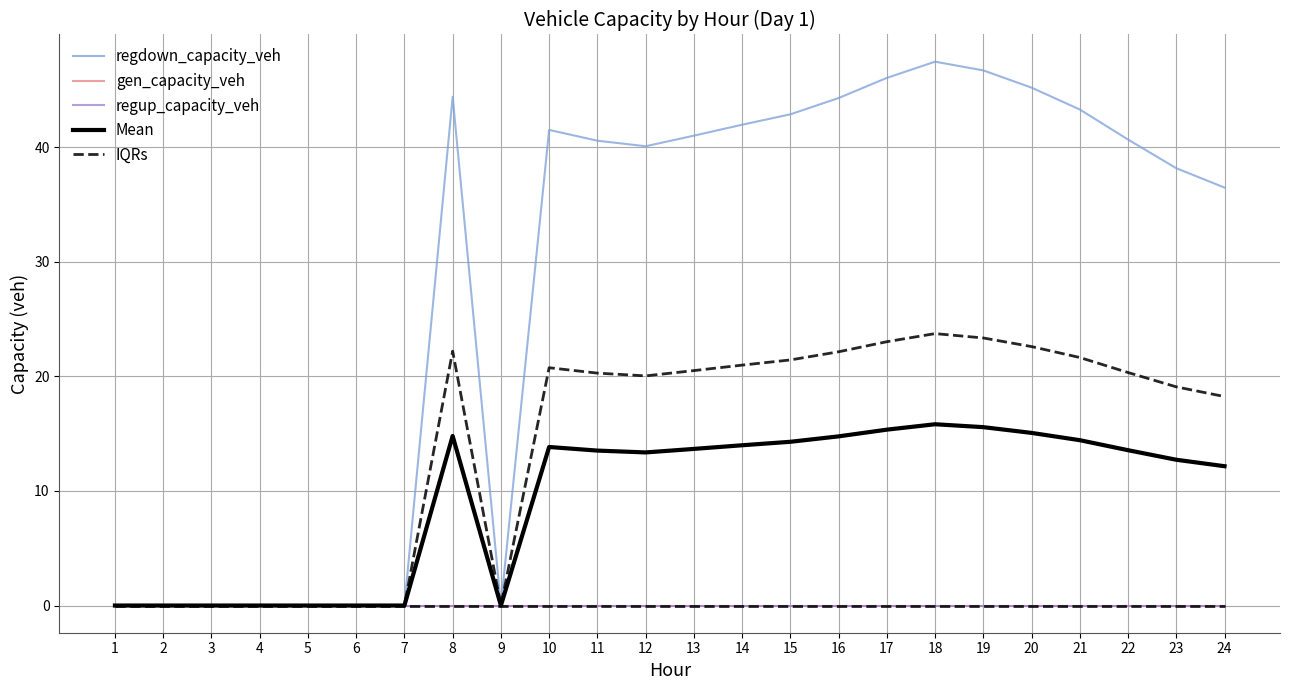

List the labels in order of Mean value, smallest first.

1, 2, 3, 4, 5, 6, 7, 9, 24, 23, 12, 11, 22, 13, 10, 14, 15, 21, 16, 8, 20, 17, 19, 18